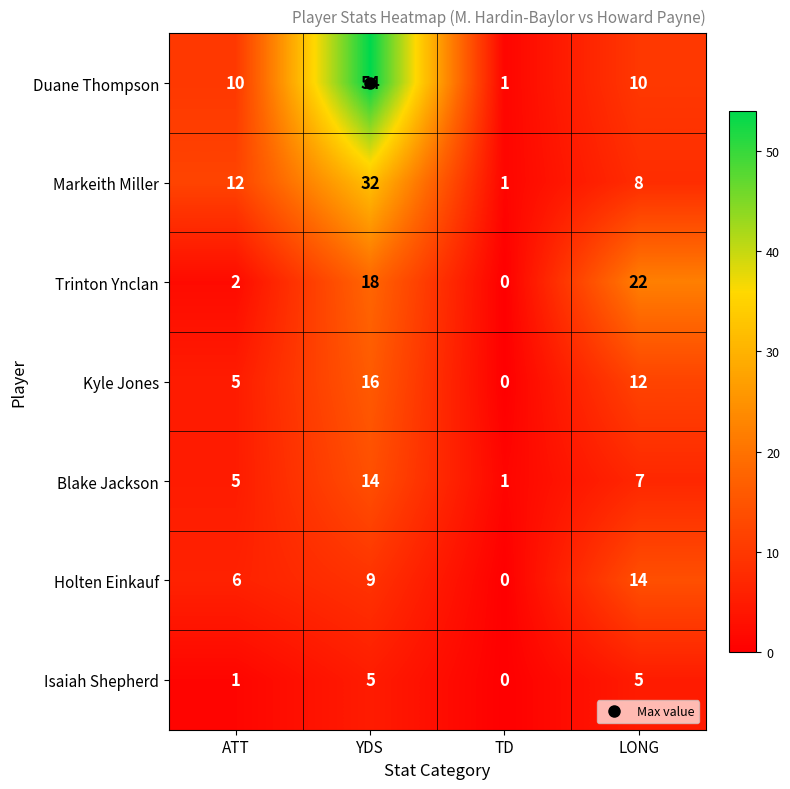

Is it true that Markeith Miller equals 12 at ATT?

True